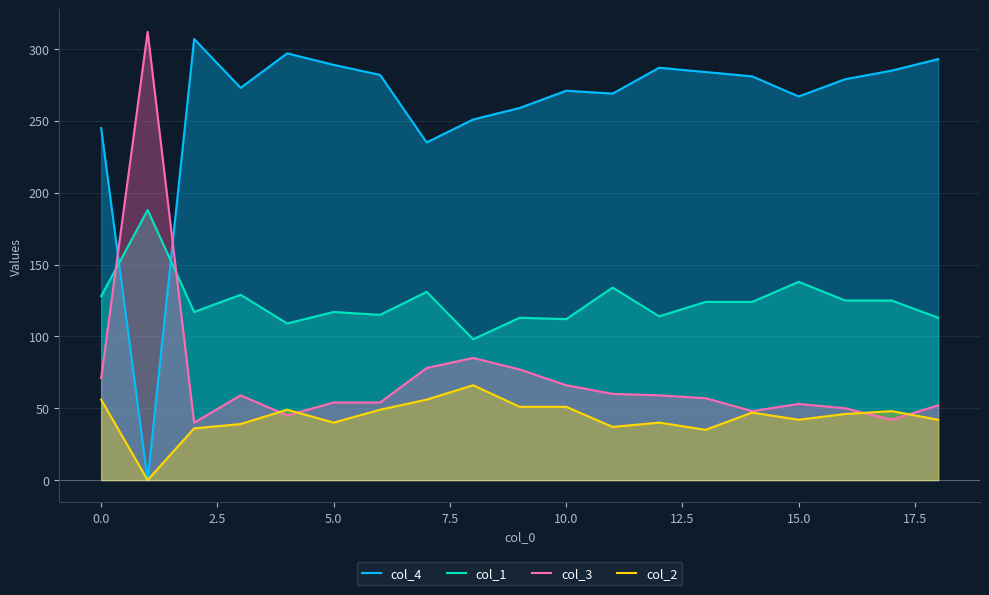

What is the difference between the highest and lowest values at 15.0?

225